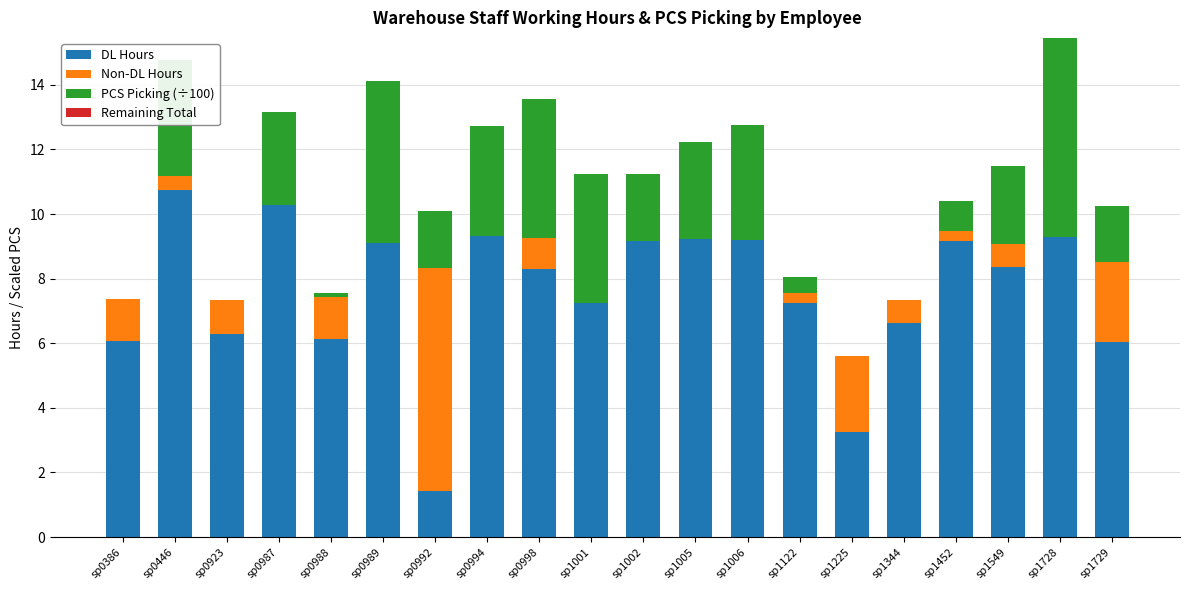

What is the maximum value for DL Hours?

10.8